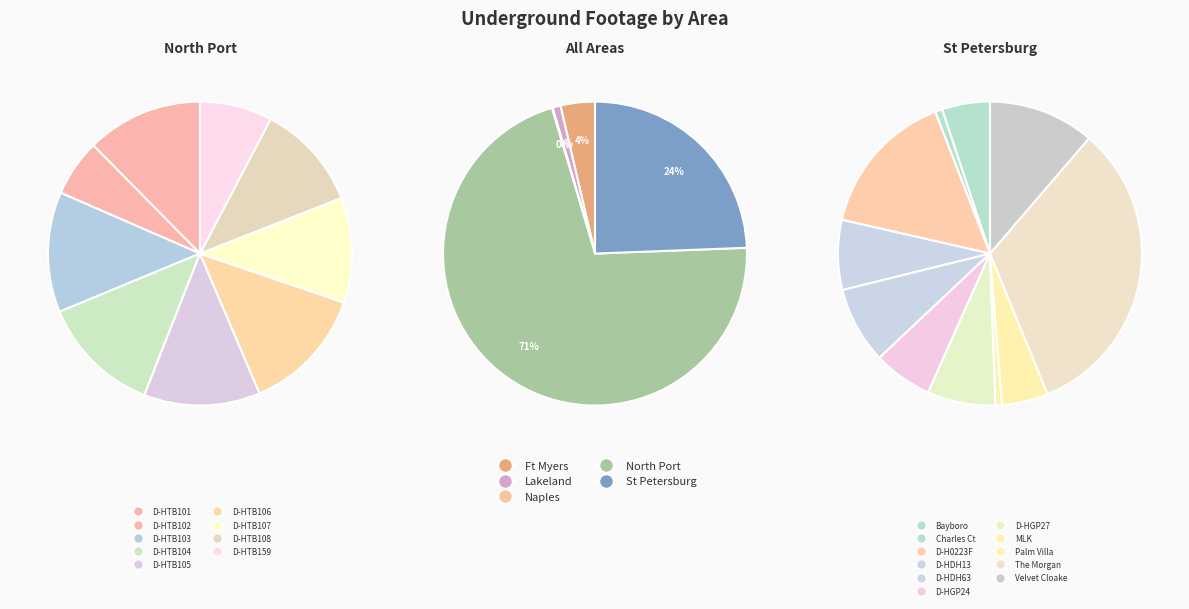

True or false: Ft Myers accounts for 18% of the total.

False